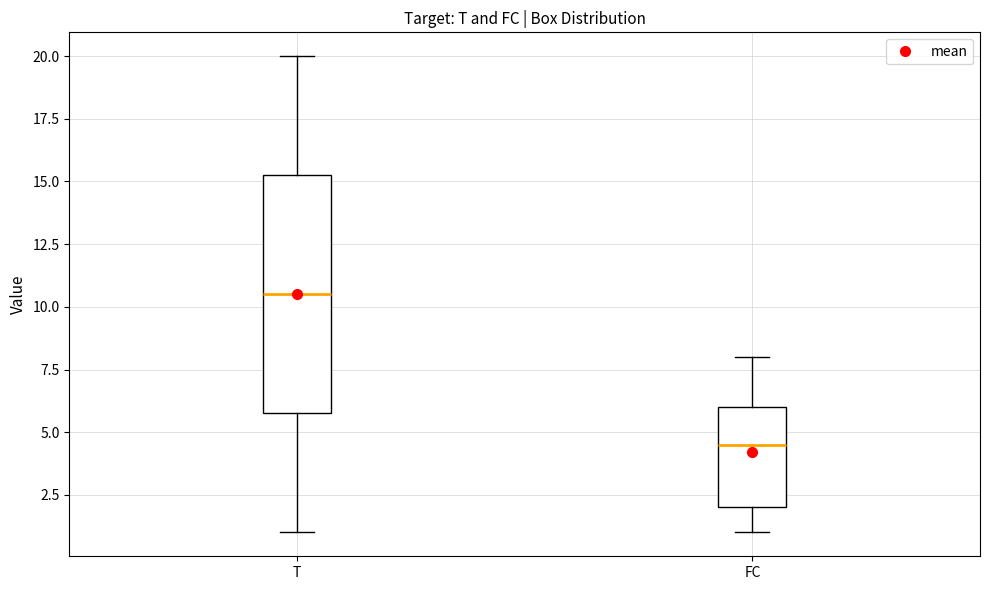

Which box has the highest median line?

T